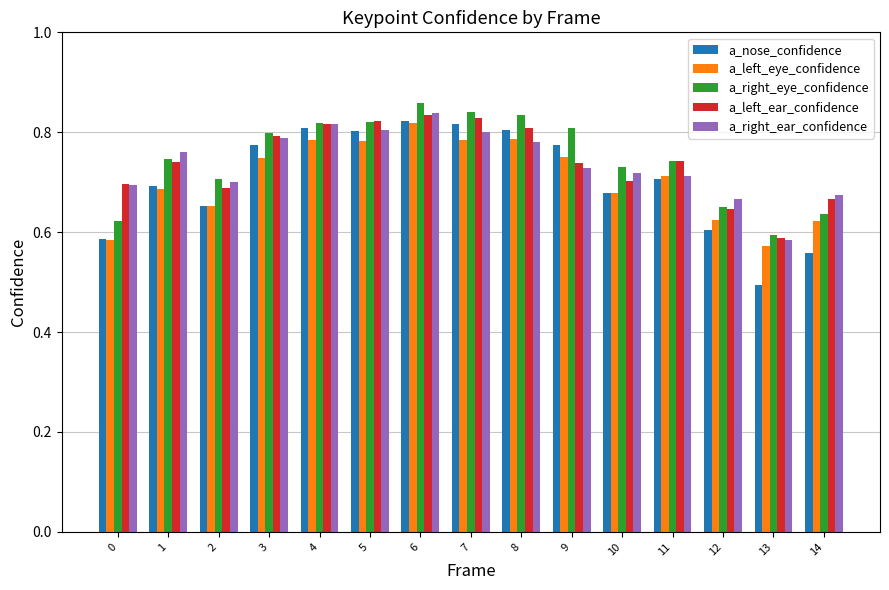

Which series has the largest range (max minus min)?

a_nose_confidence